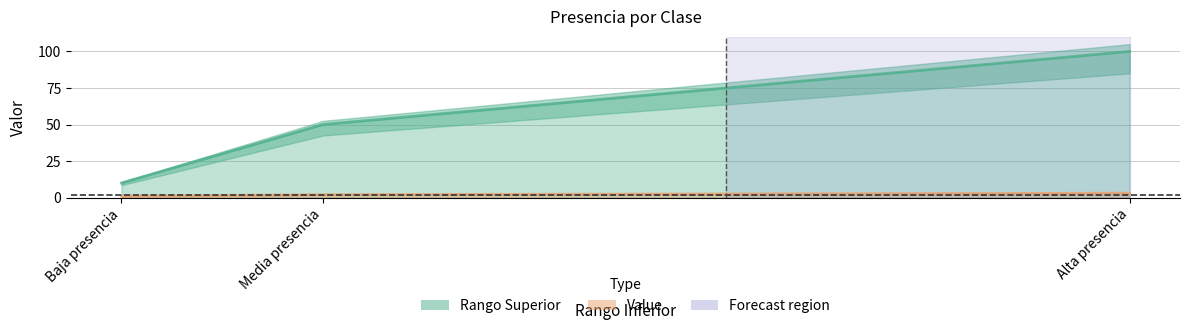

Which series has the largest total across all categories?

Rango Superior